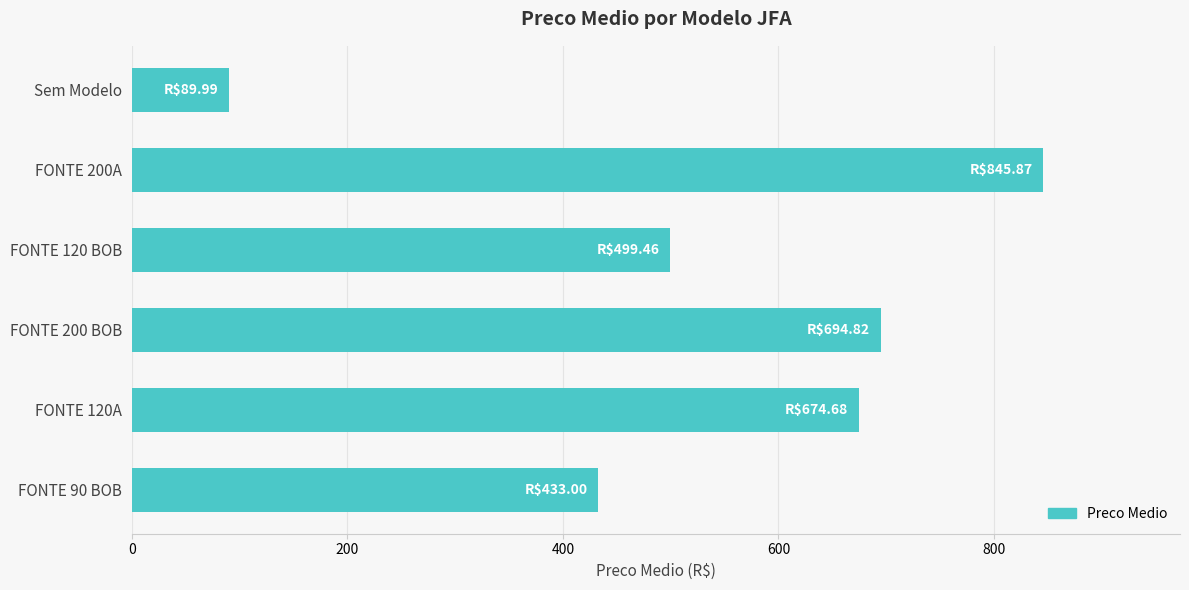

At which label is the value closest to 467?

FONTE 120 BOB